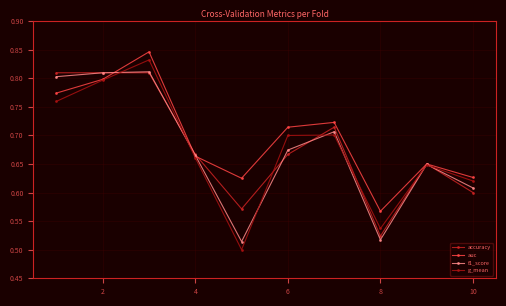

True or false: g_mean has more than 1 points higher than both neighbors.

True